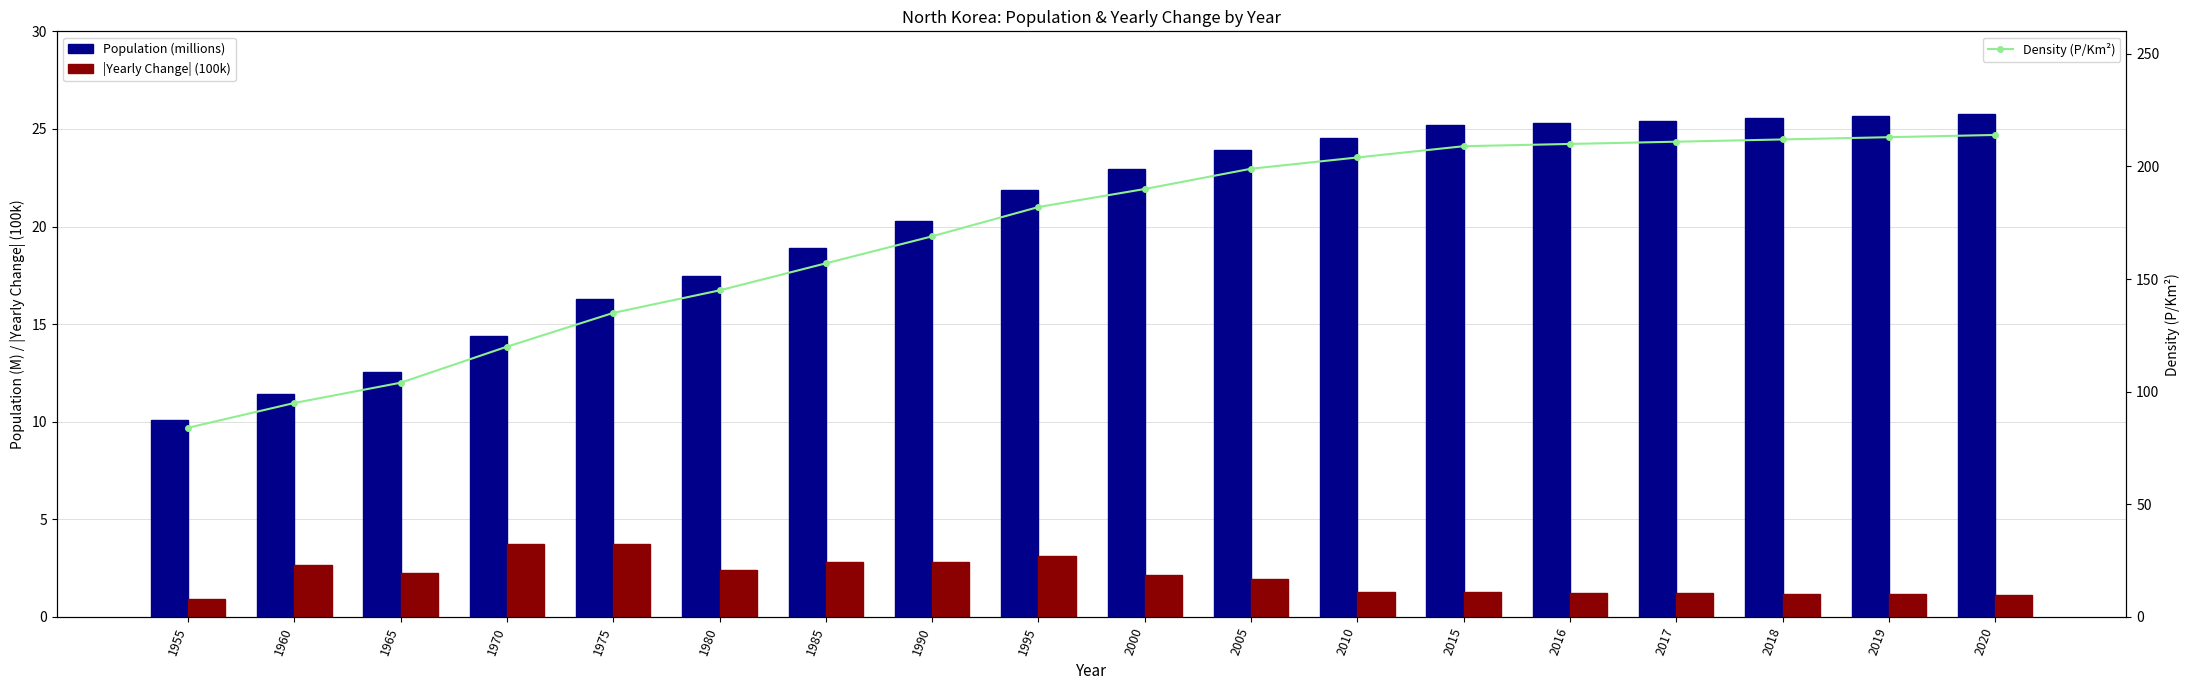

At which label does |Yearly Change| (100k) first exceed 2?

1960